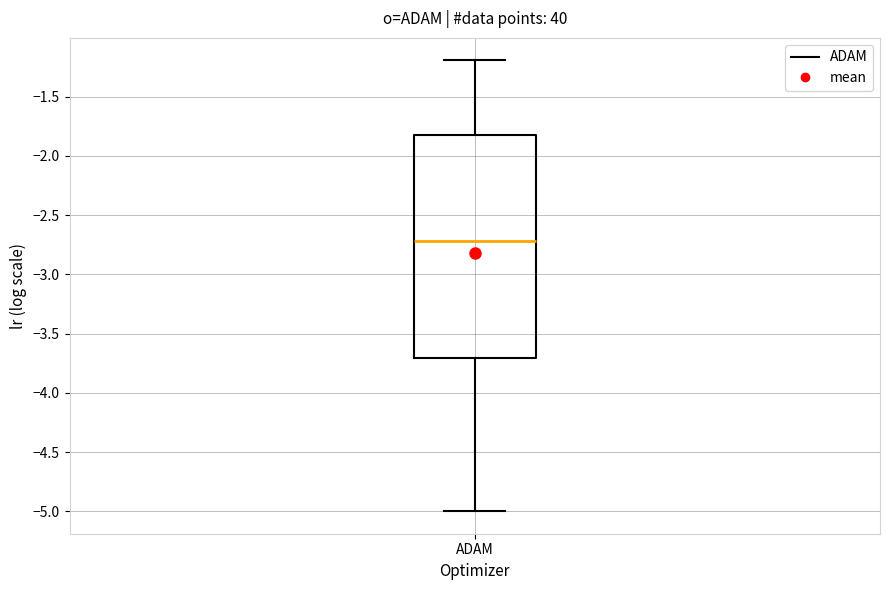

Where does the median line of the box for ADAM sit on the y-axis? The values are not printed on the chart, so give them approximately, as read against the axis.

-2.7